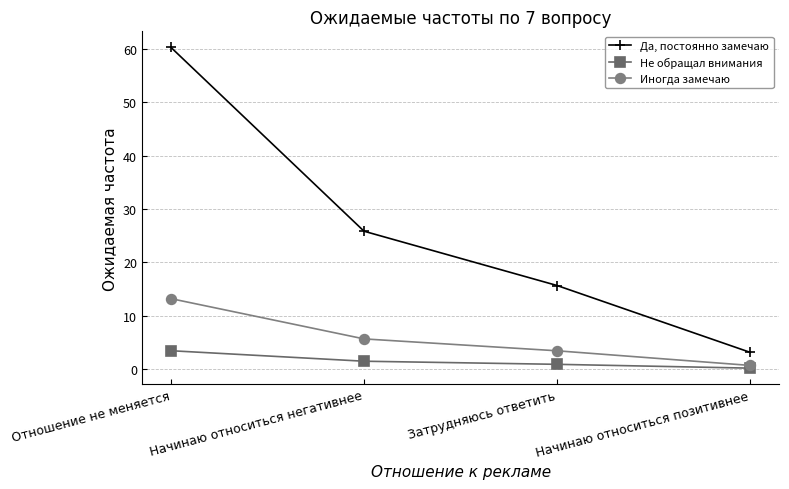

The value of Да, постоянно замечаю at Начинаю относиться негативнее is 25.9. True or false?

True